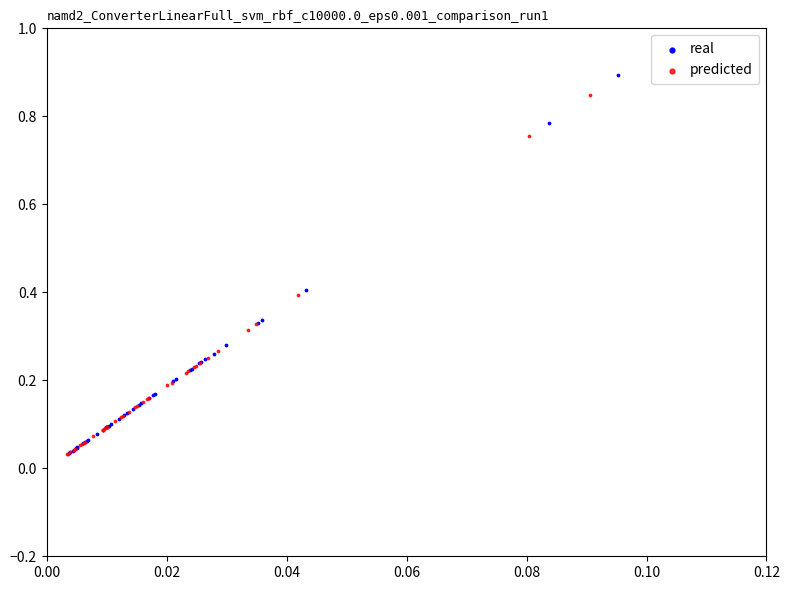

Which series has the largest Y range (max minus min)?

real